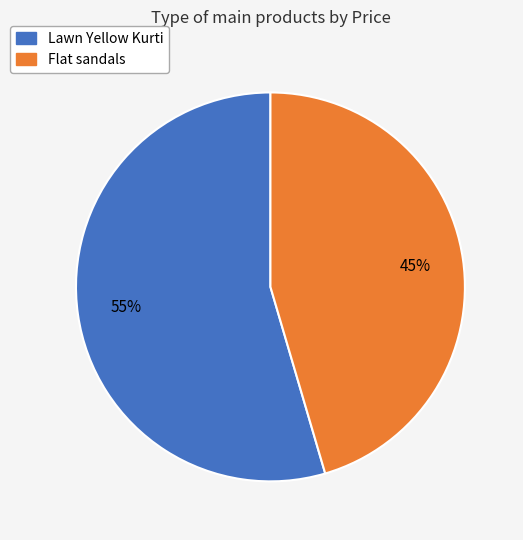

The Lawn Yellow Kurti slice represents 55% of the pie. True or false?

True